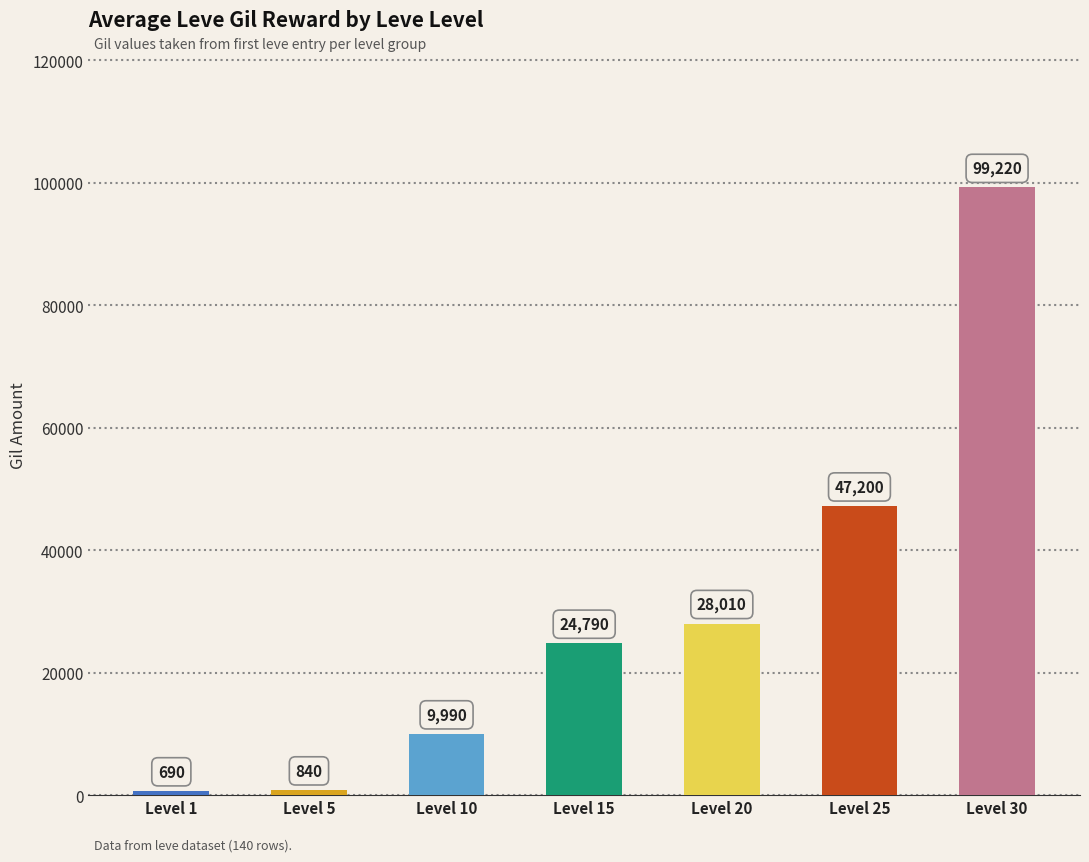

Reading left to right, what are all the values shown in this chart?

690	840	9990	24790	28010	47200	99220